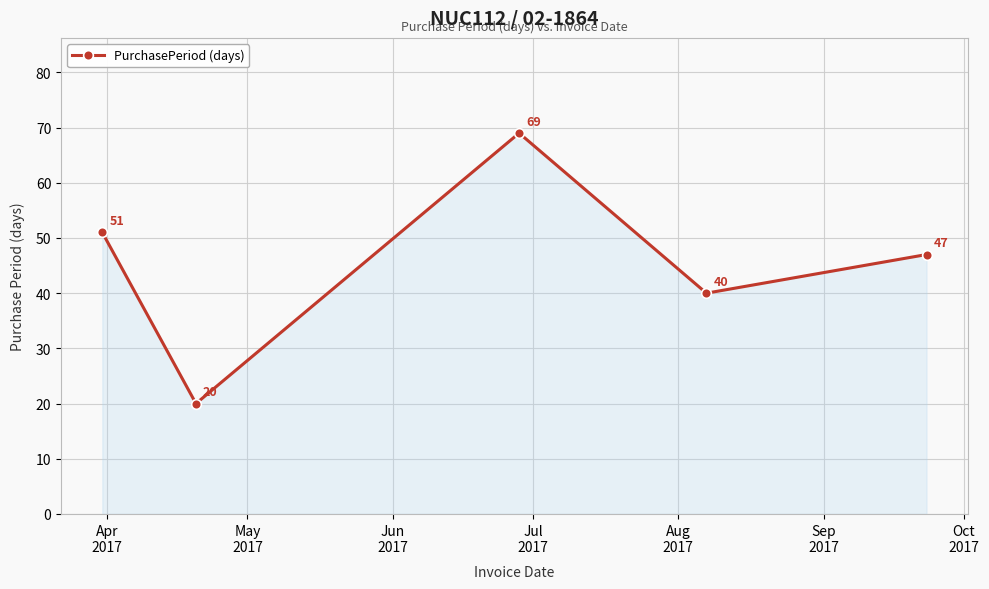

True or false: there are more than 2 points higher than both neighbors.

False